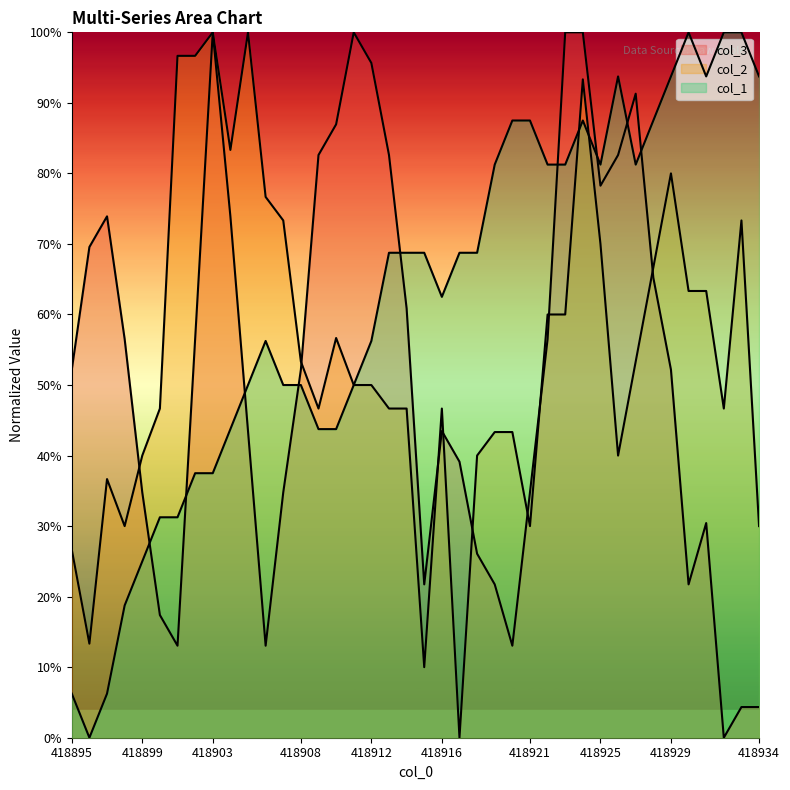

Reading right to left, extract all data points from this chart.

col_3: 4.3	4.3	0.0	30.4	21.7	52.2	65.2	91.3	82.6	78.3	100.0	100.0	56.5	34.8	13.0	21.7	26.1	39.1	43.5	21.7	60.9	82.6	95.7	100.0	87.0	82.6	52.2	34.8	13.0	43.5	73.9	100.0	56.5	13.0	17.4	34.8	56.5	73.9	69.6	52.2
col_2: 30.0	73.3	46.7	63.3	63.3	80.0	66.7	53.3	40.0	70.0	93.3	60.0	60.0	30.0	43.3	43.3	40.0	0.0	46.7	10.0	46.7	46.7	50.0	50.0	56.7	46.7	53.3	73.3	76.7	100.0	83.3	100.0	96.7	96.7	46.7	40.0	30.0	36.7	13.3	26.7
col_1: 93.8	100.0	100.0	93.8	100.0	93.8	87.5	81.2	93.8	81.2	87.5	81.2	81.2	87.5	87.5	81.2	68.7	68.7	62.5	68.7	68.7	68.7	56.2	50.0	43.8	43.8	50.0	50.0	56.2	50.0	43.8	37.5	37.5	31.3	31.3	25.0	18.8	6.3	0.0	6.3